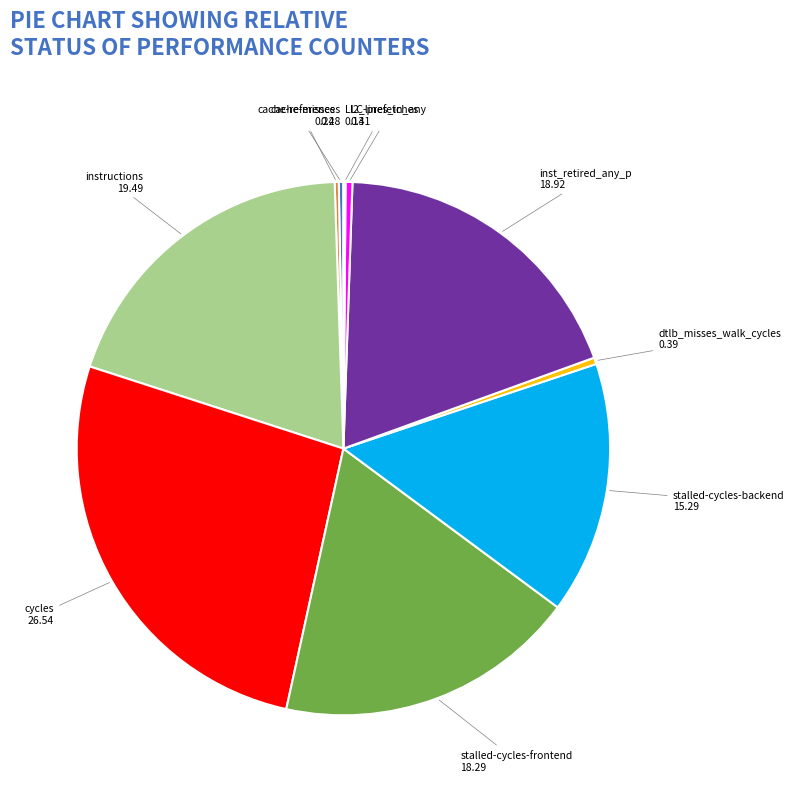

Between inst_retired_any_p and stalled-cycles-backend, which is larger?

inst_retired_any_p